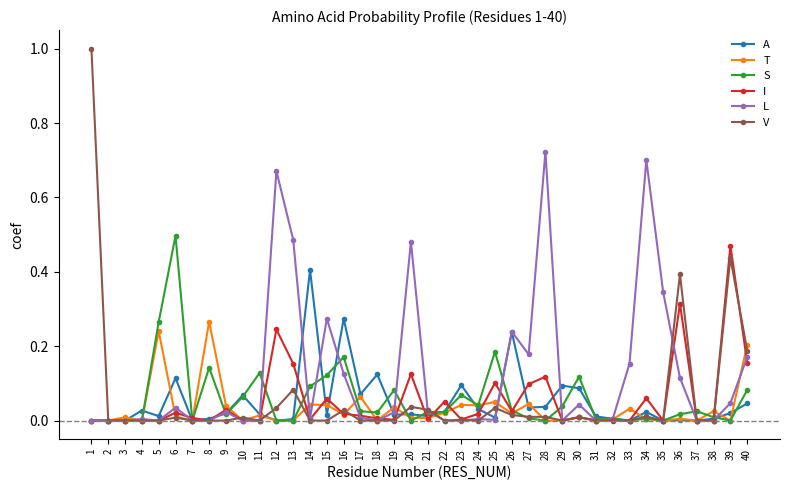

What is the greatest value displayed?

1.0